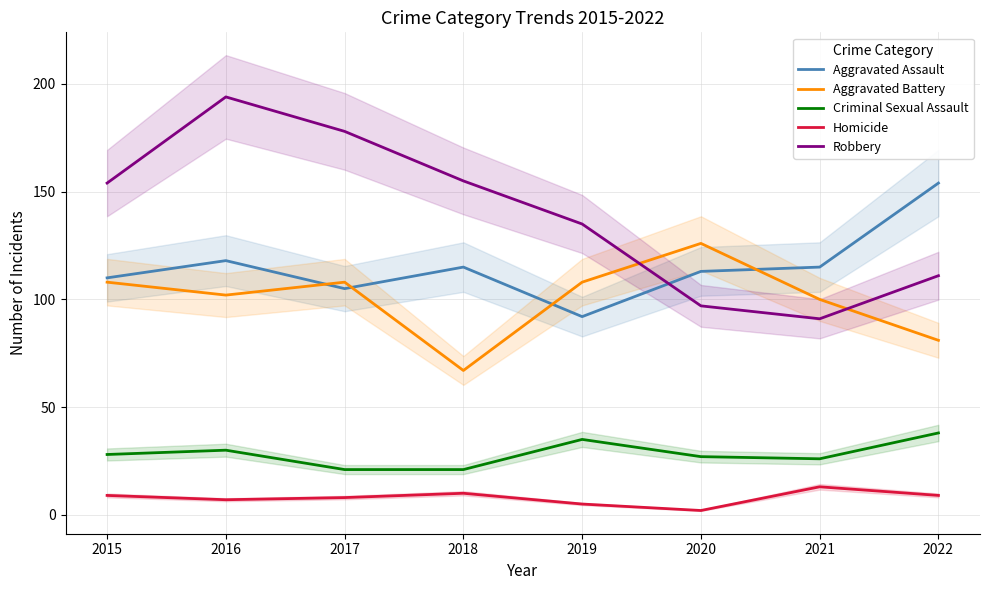

What is the difference between the highest and lowest values at 2019?

130